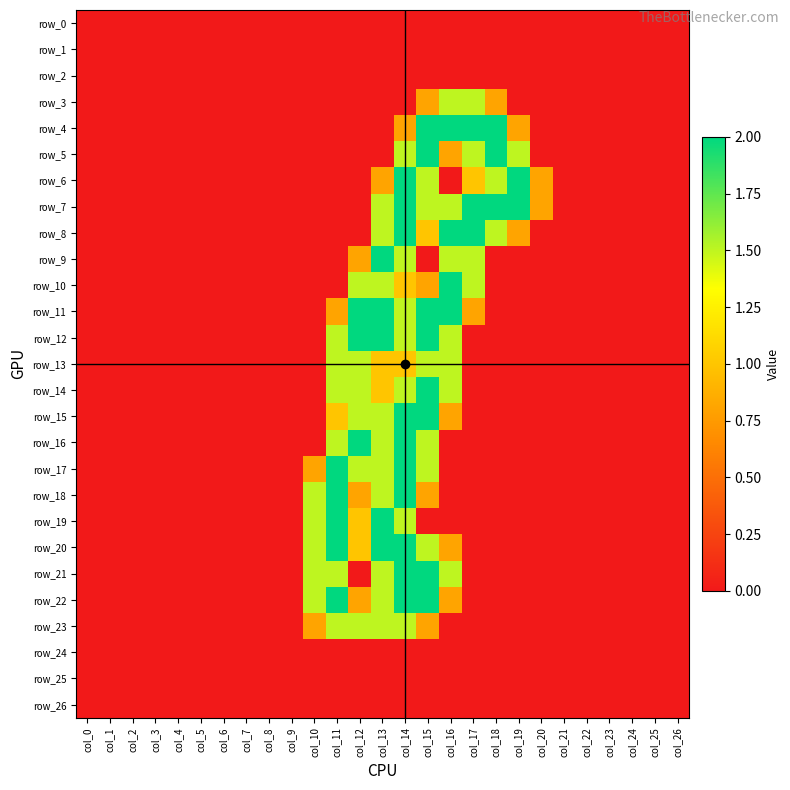

What is the difference between the maximum and minimum values in the row_23 series?

1.5